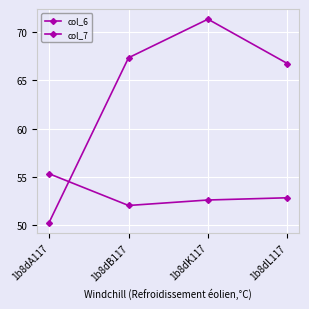

At how many categories does at least one series exceed 60?

3